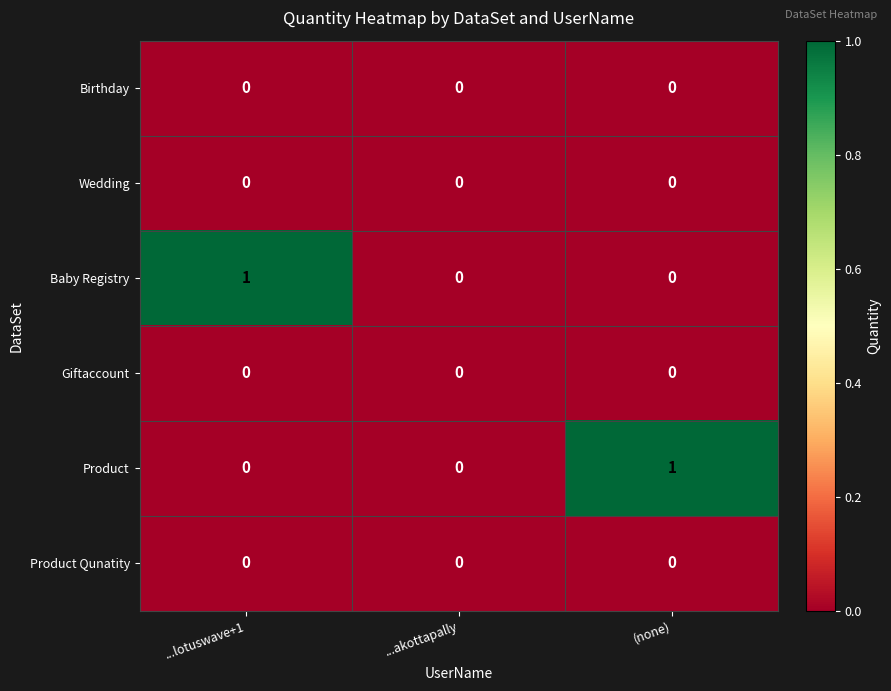

How many categories are shown in the chart?

3